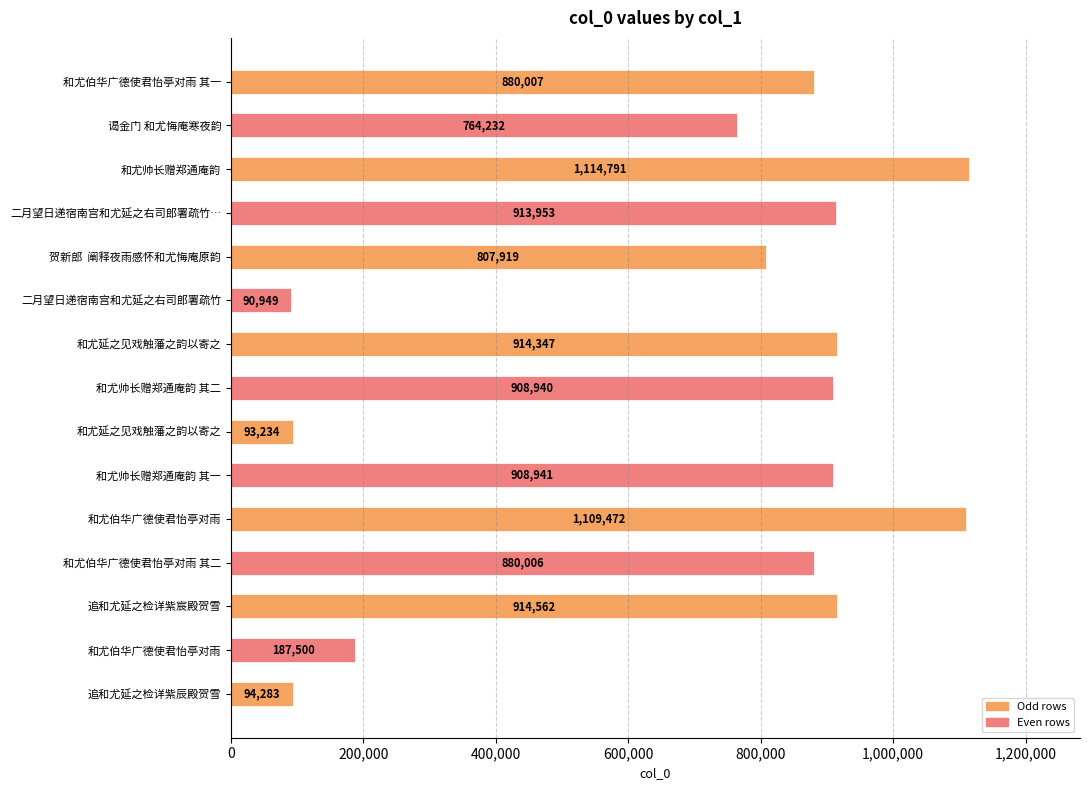

Are the bars horizontal?

Yes